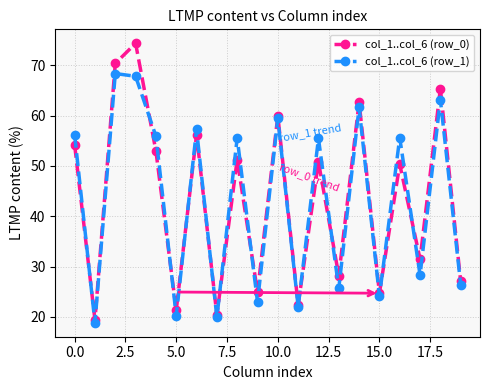

How many interior local peaks does the col_1..col_6 (row_1) series have?

8